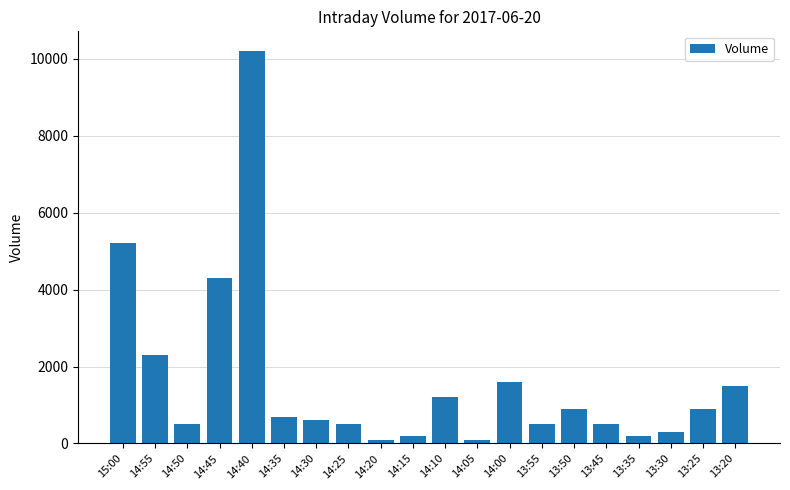

Reading left to right, list all the values displayed in this chart.

5200	2300	500	4300	10200	700	600	500	100	200	1200	100	1600	500	900	500	200	300	900	1500